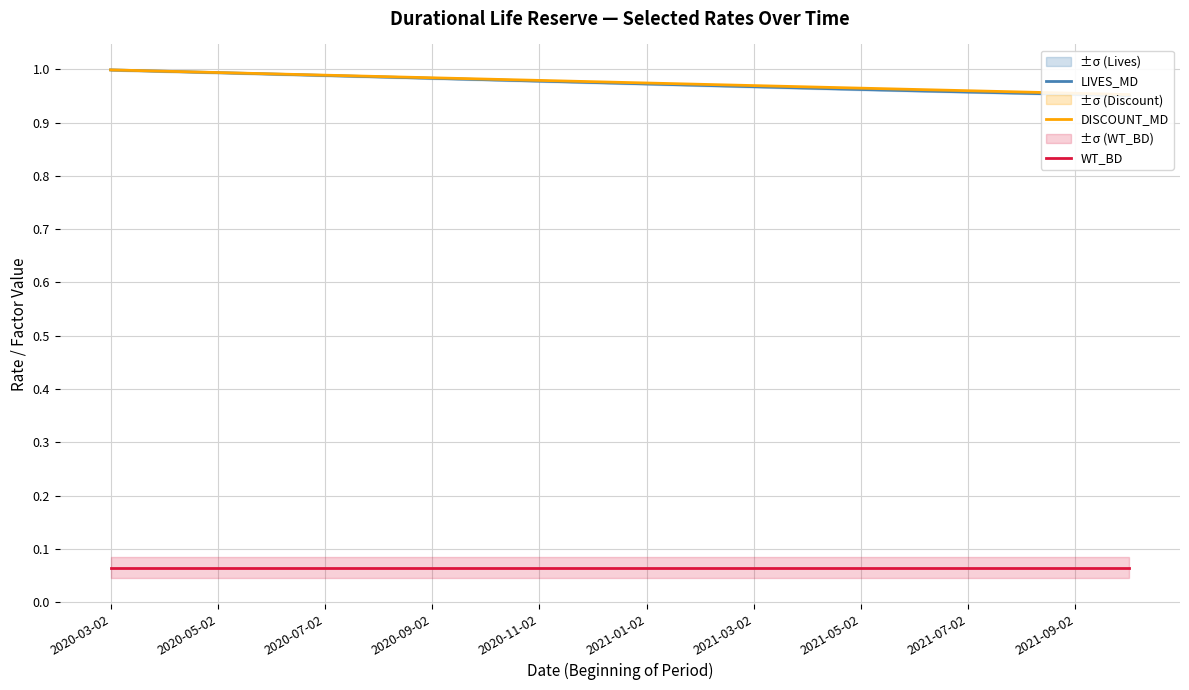

Read the DISCOUNT_MD value at 2021-05-02.

1.0